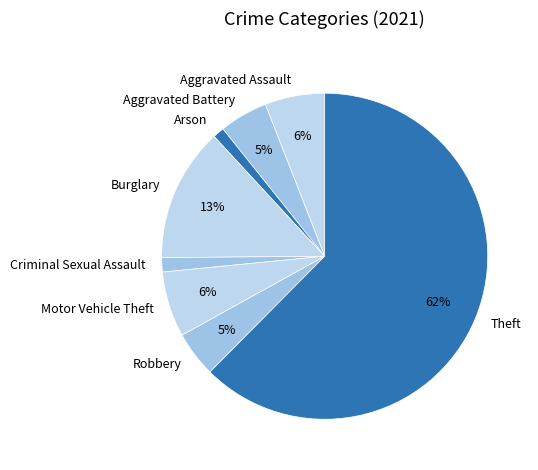

Which has a higher value, Aggravated Assault or Burglary?

Burglary